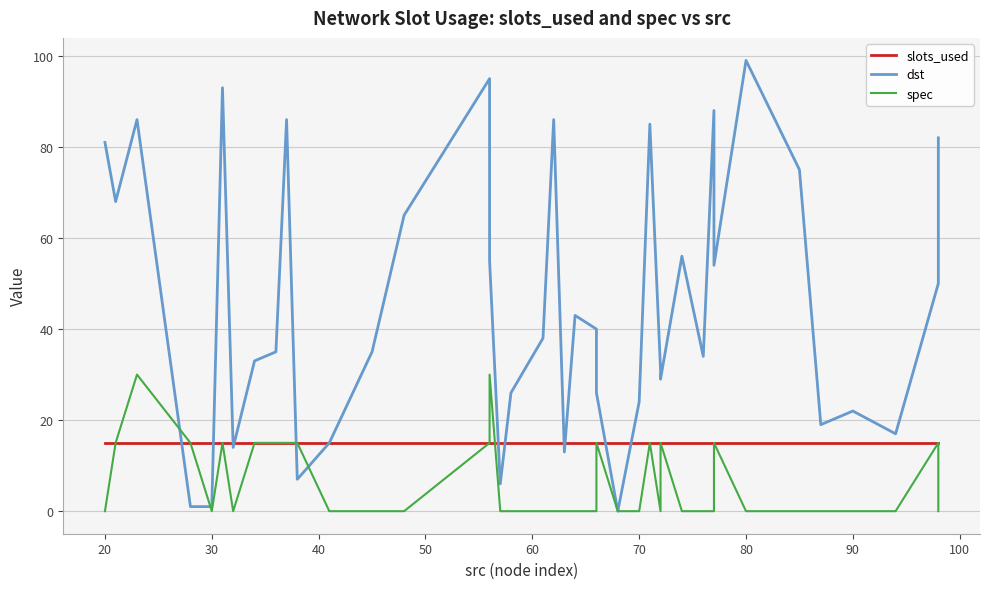

Count the spec values in the range 0 to 15.

38